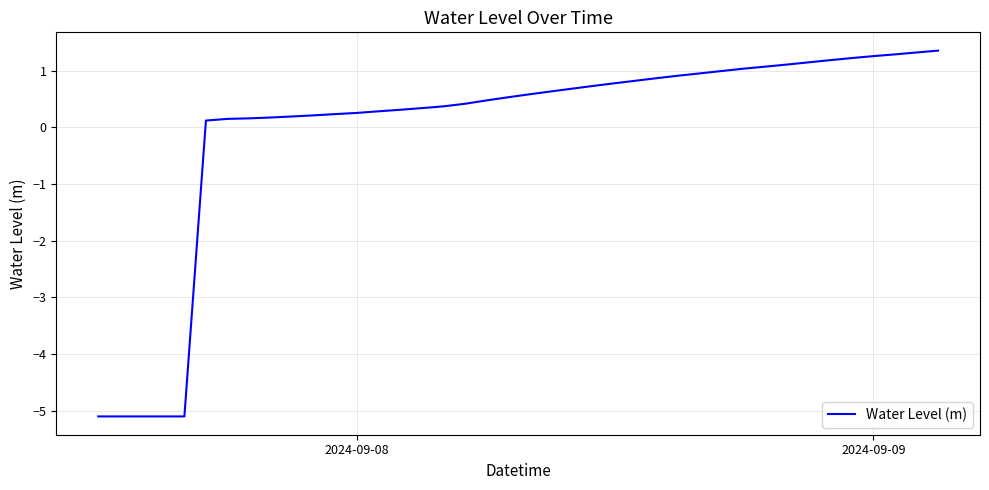

What is the difference between the maximum and minimum values?

6.5